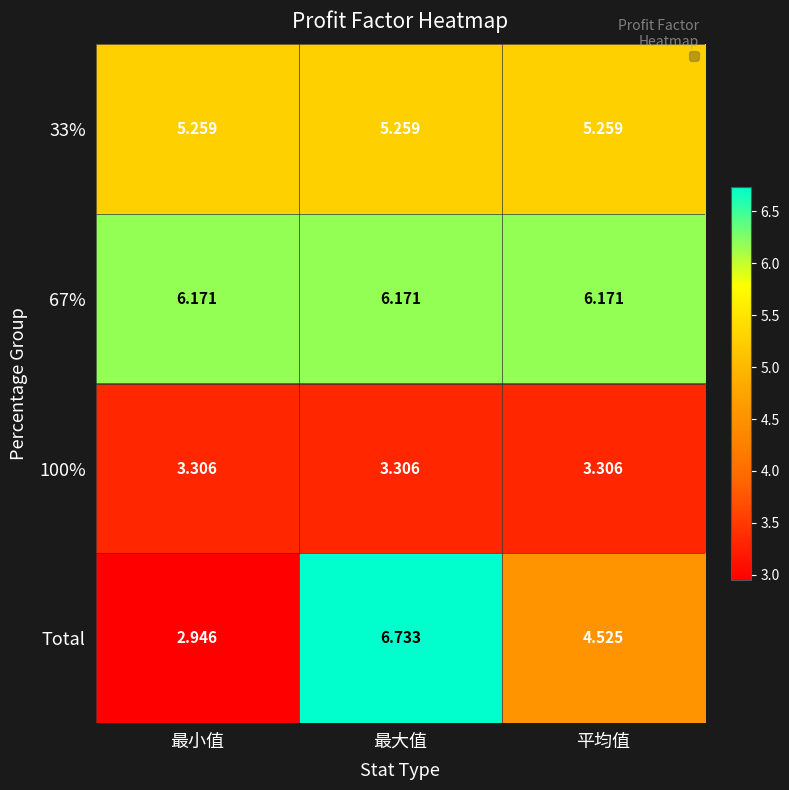

List the series in order of their overall mean, lowest first.

100%, Total, 33%, 67%